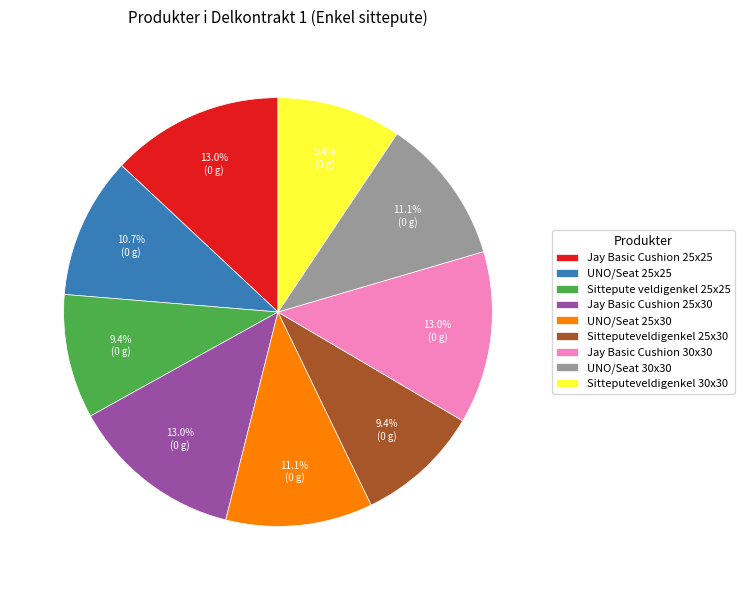

Is the sum of Sittepute veldigenkel 25x25 and UNO/Seat 25x25 greater than half?

No